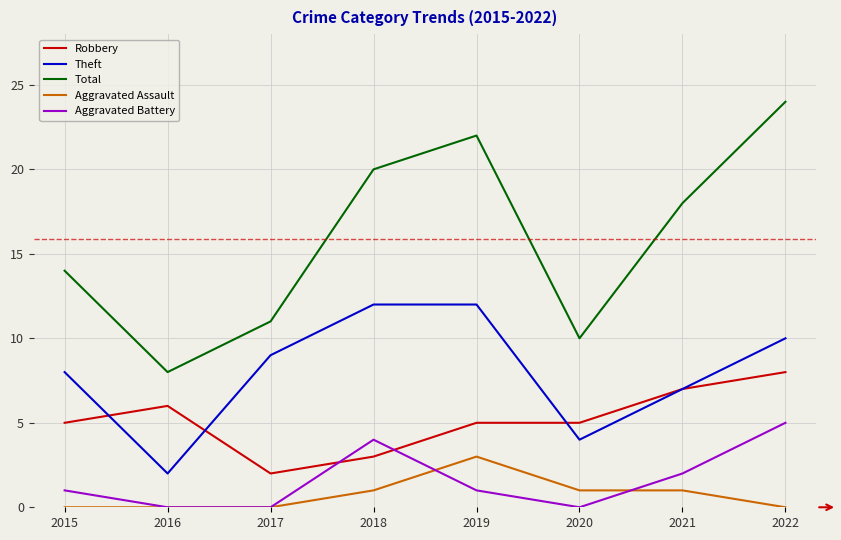

True or false: Aggravated Battery and Aggravated Assault cross at least once.

True